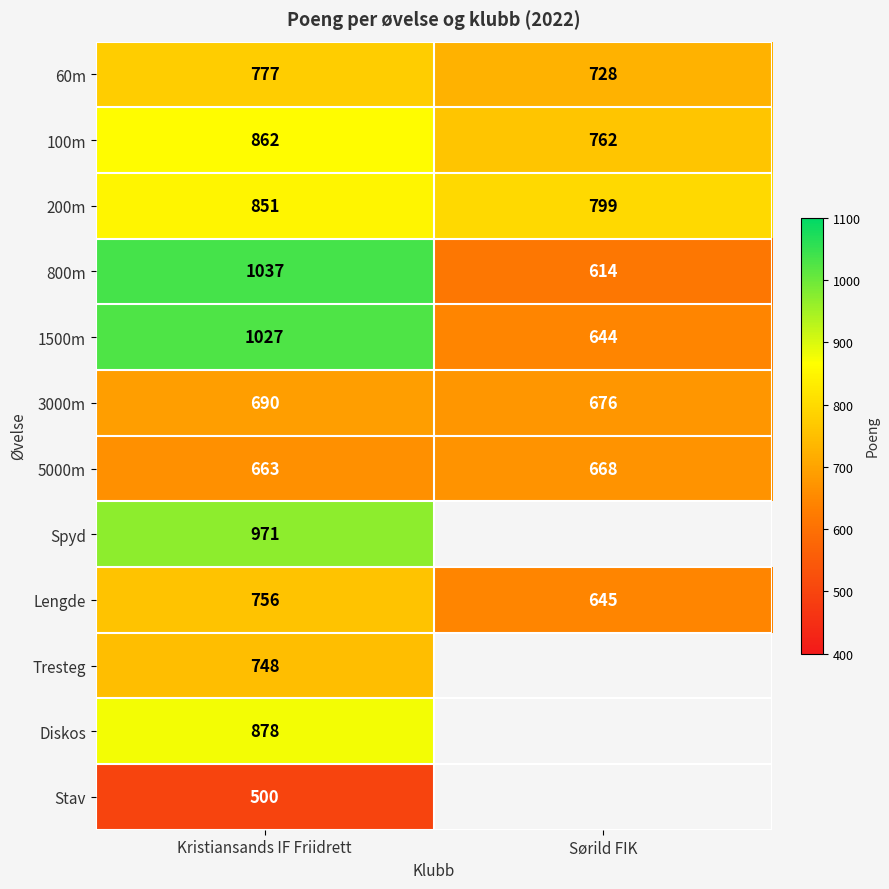

Which category has the highest value in the 1500m series?

Kristiansands IF Friidrett